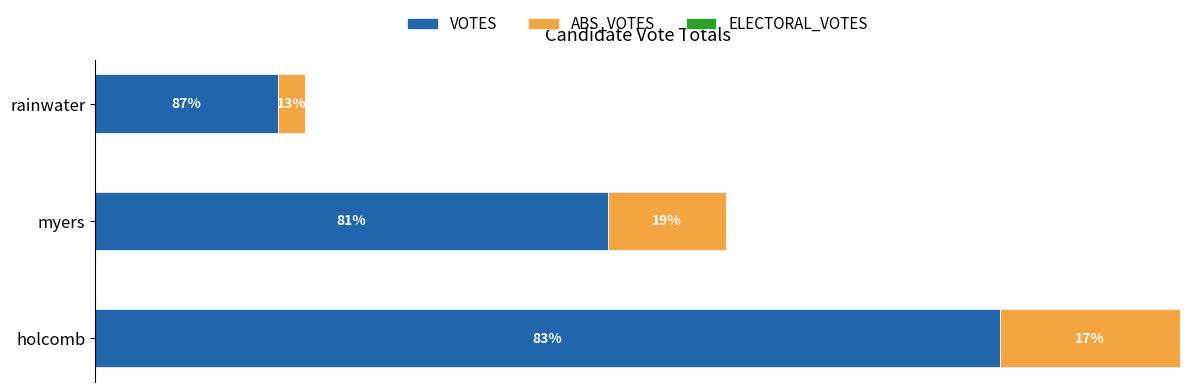

What is the value of the ELECTORAL_VOTES bar at the 1st from the left?

0.5